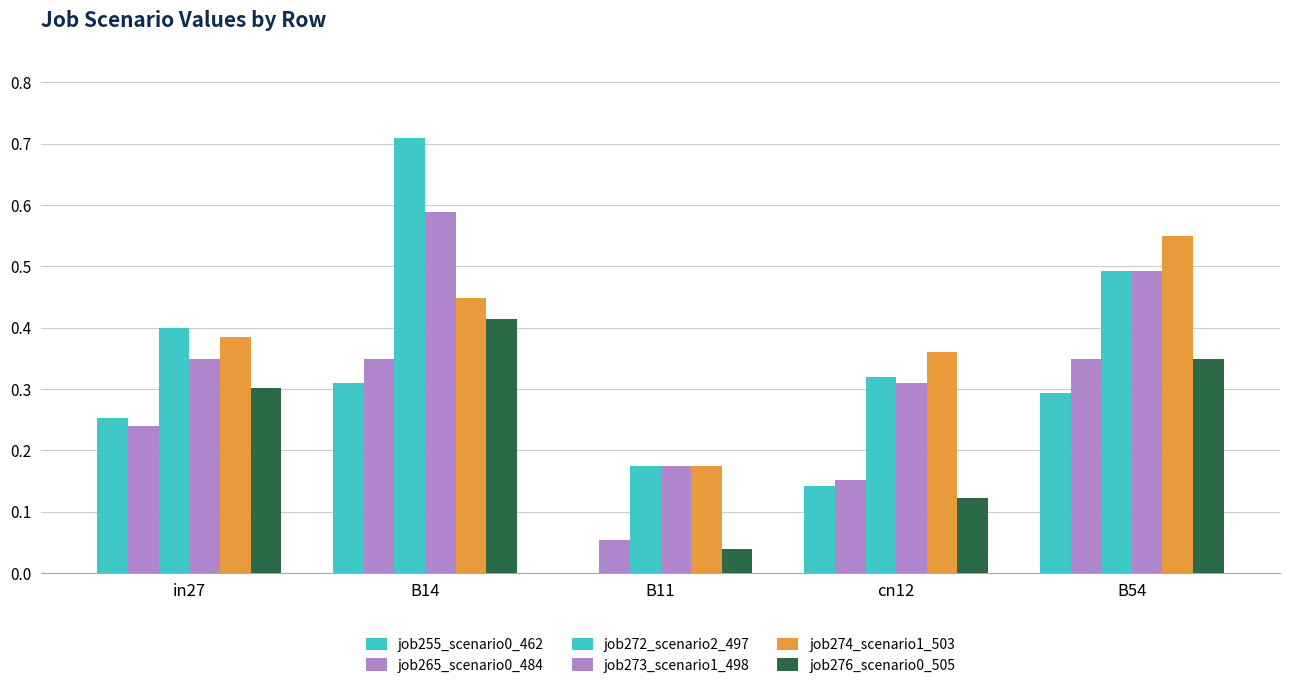

What is the minimum value for job265_scenario0_484?

0.1